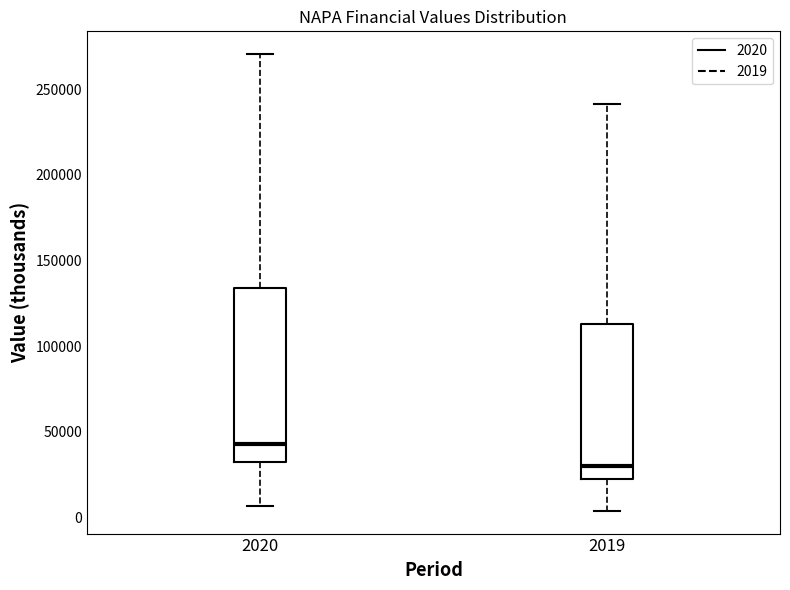

Reading left to right, read every box against the y-axis: the position of its median line, the range the box covers, and the ends of its whiskers. The values are not printed on the chart, so give them approximately, as read against the axis.

2020: median 45000, box 30000 to 135000, whiskers 5000 to 270000
2019: median 30000, box 20000 to 115000, whiskers 5000 to 240000